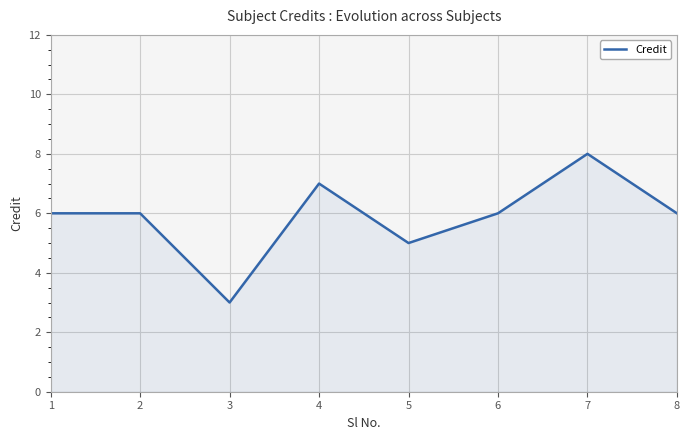

How many lines are shown in the chart?

1